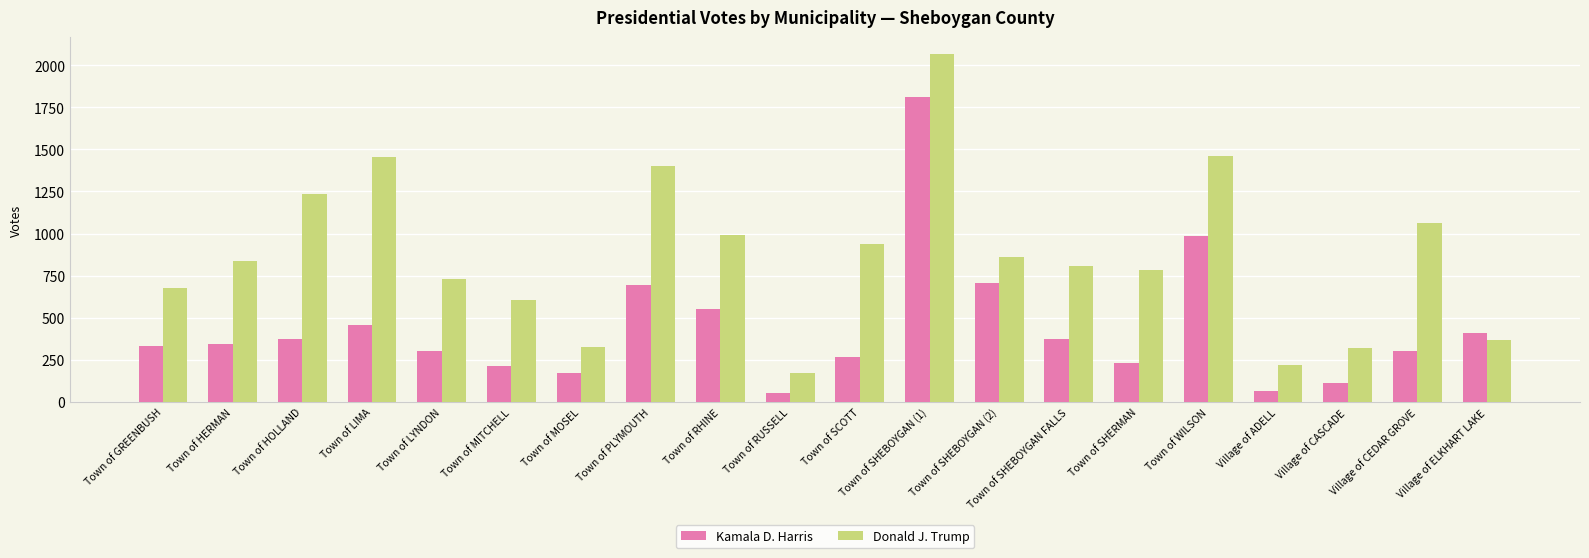

How many distinct data groups are displayed?

2